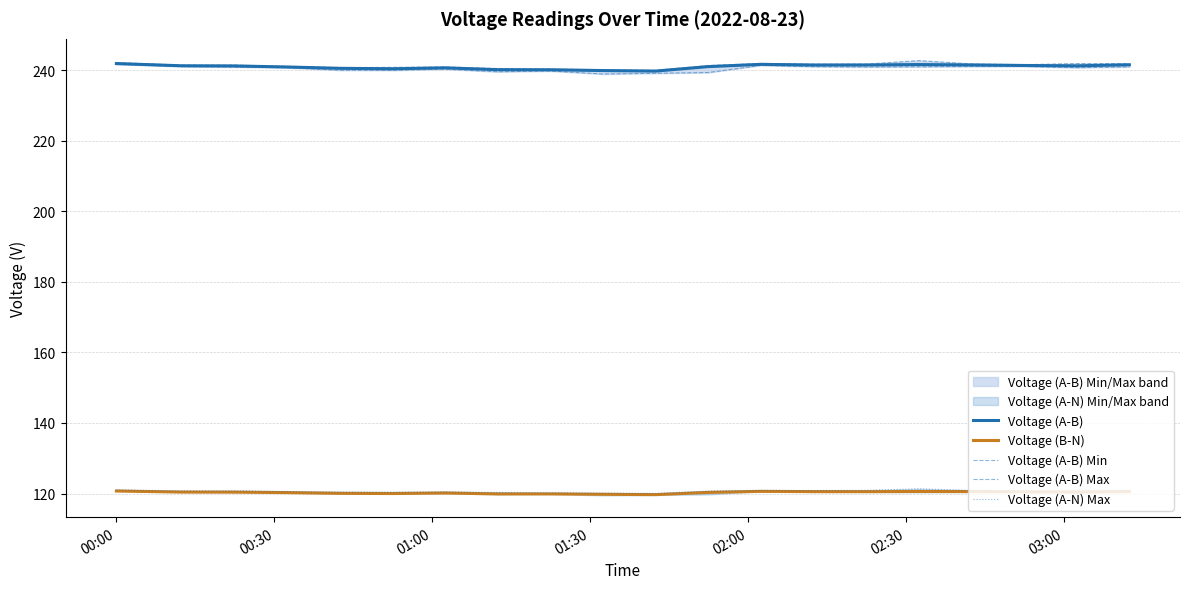

True or false: Voltage (A-B) has more than 0 interior local peaks.

True